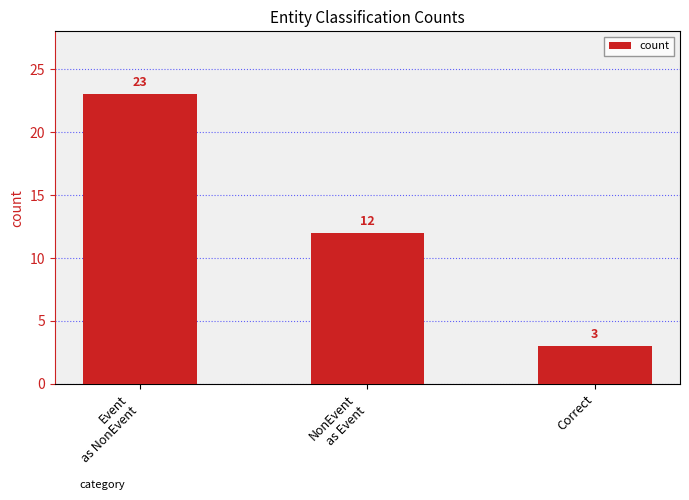

What is the value of the 3rd bar from the left?

3